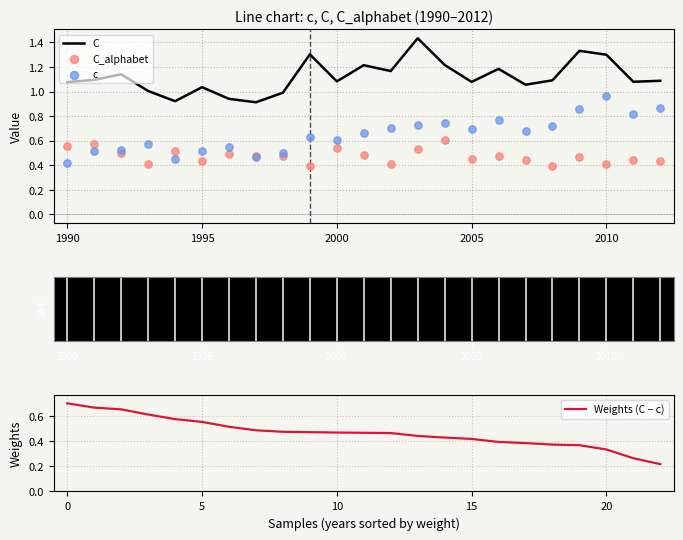

The value of C at 1995 is 1.8. True or false?

False